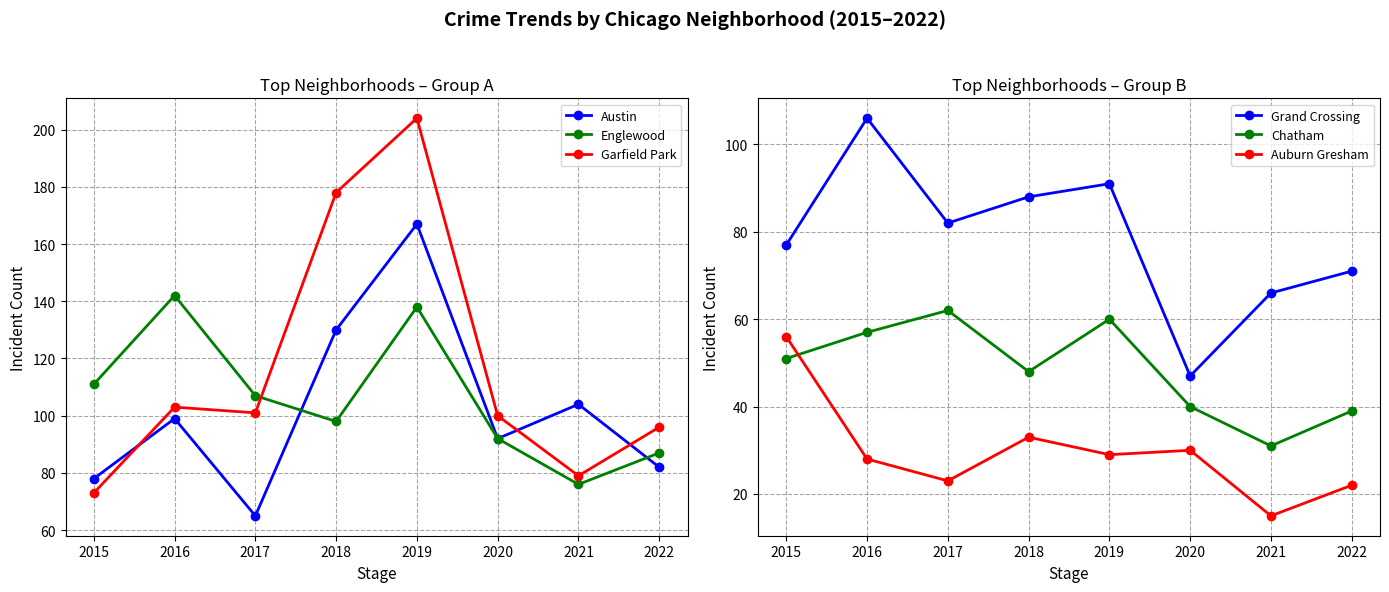

What is the total value across all series at 2018?

575